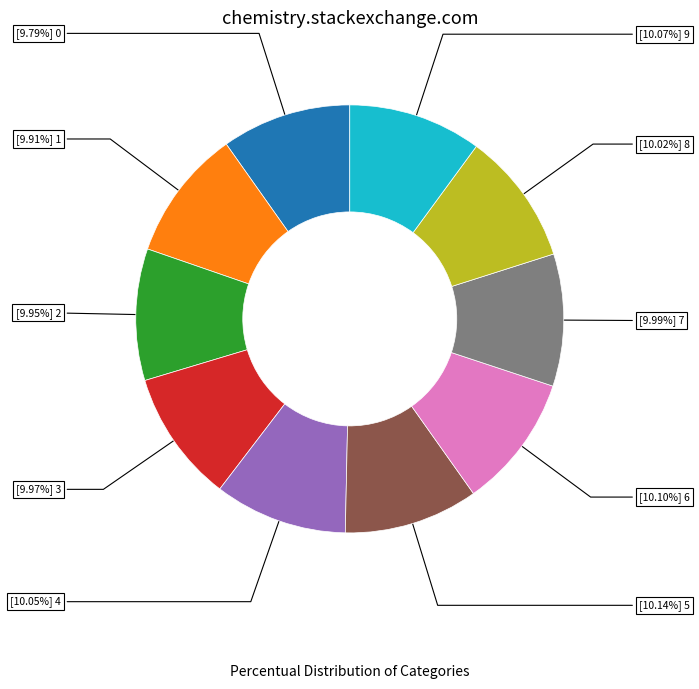

How many slices are in this pie chart?

10